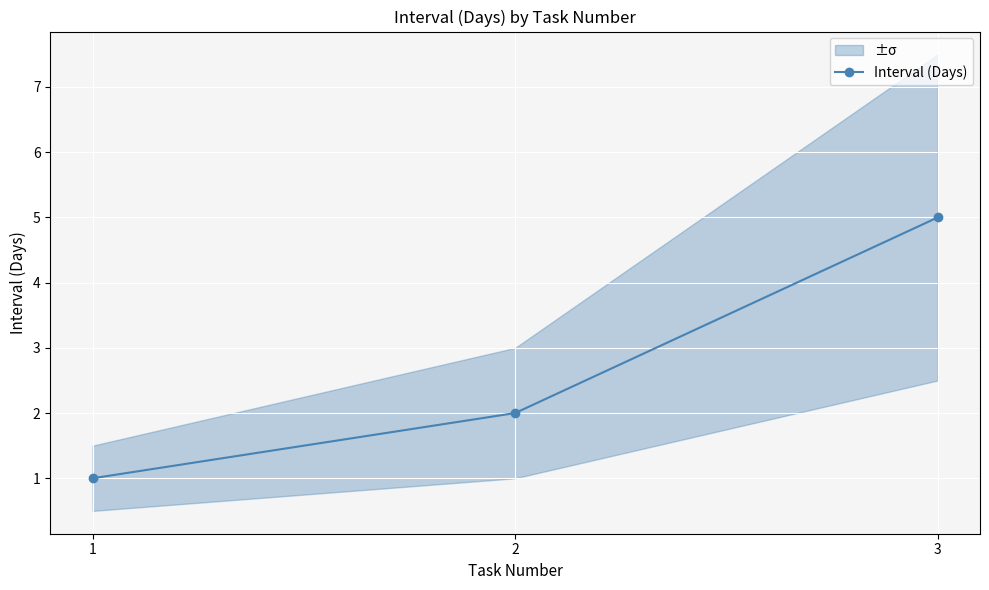

How many lines are shown in the chart?

1